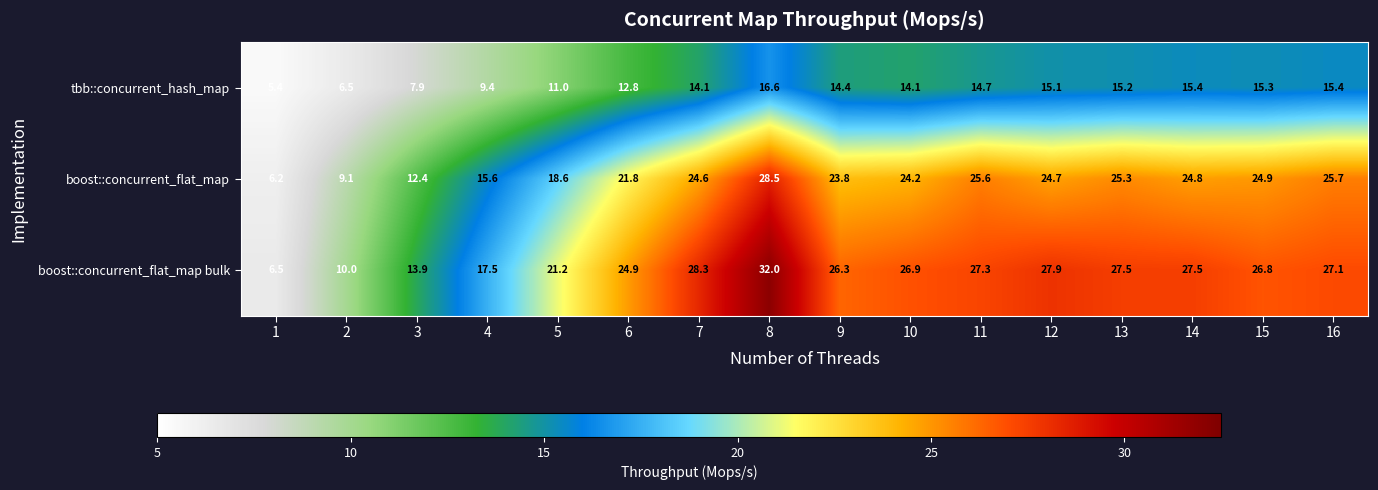

What is the difference between the highest and lowest values at 3?

6.0